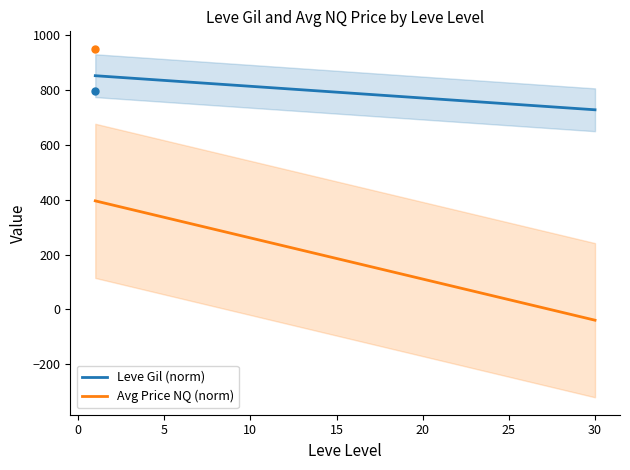

What is the average value of the Leve Gil (norm) series?

791.2